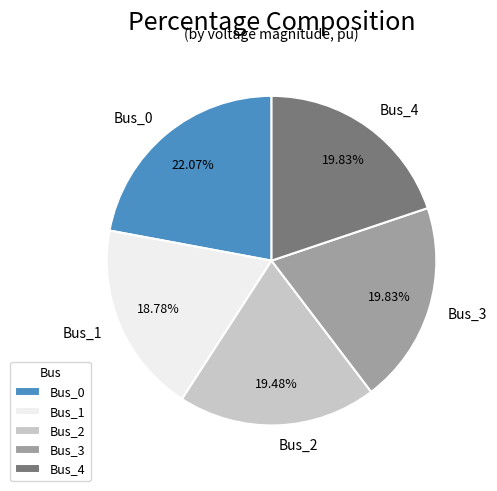

To the nearest percent, what is the average slice percentage?

20%